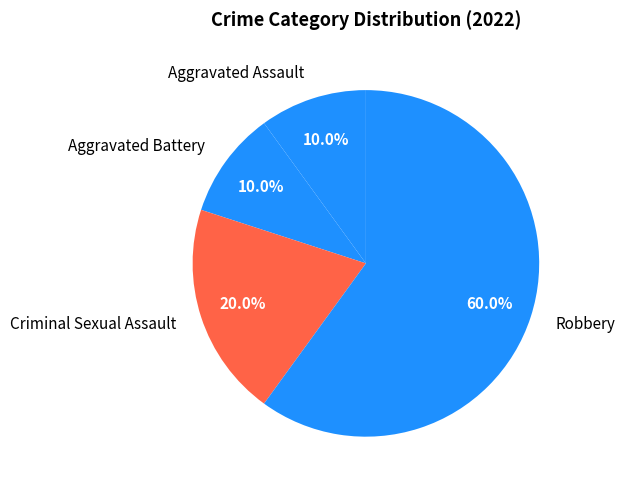

True or false: Aggravated Battery accounts for 5% of the total.

False